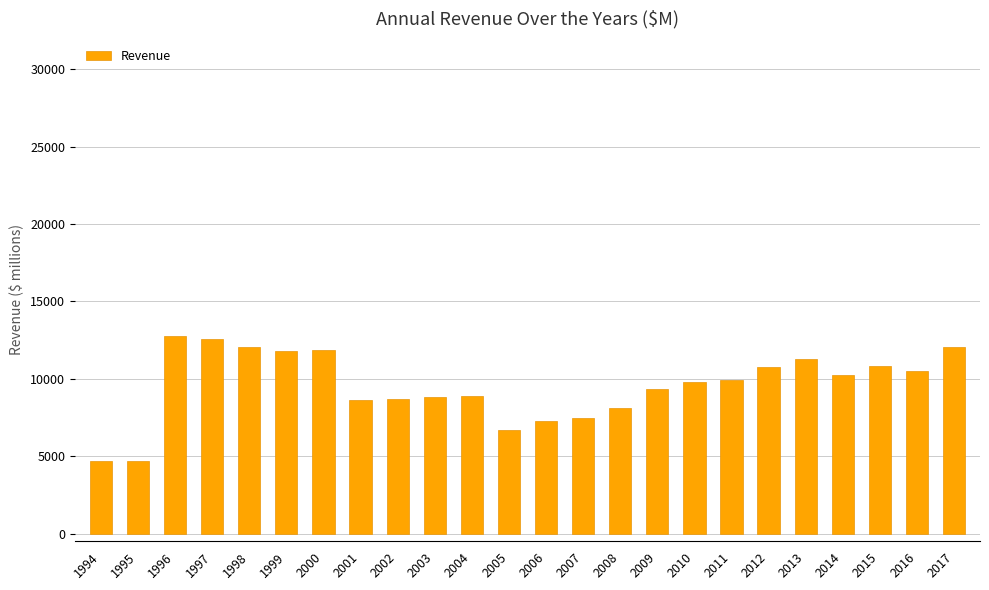

What is the difference between the second highest and minimum values?

7904